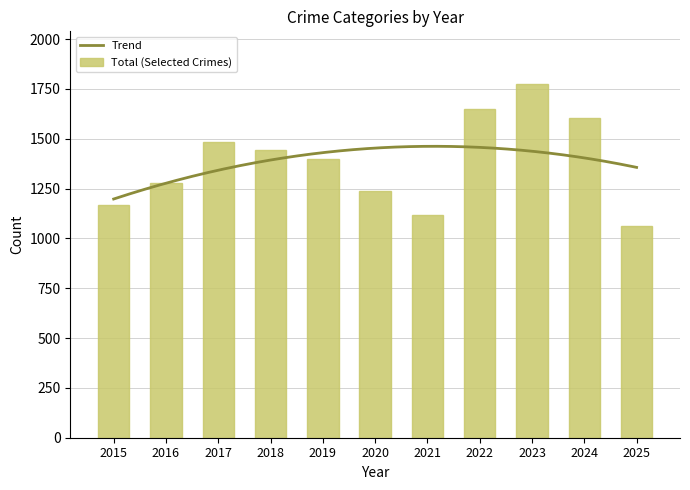

What is the maximum value for Trend?

1462.1